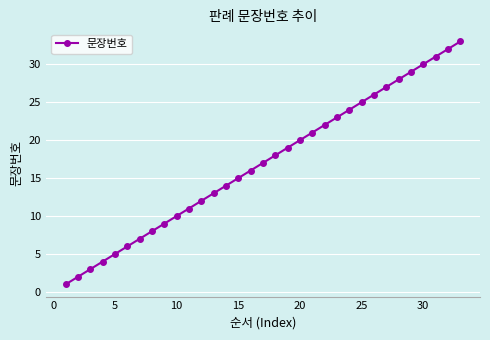

Count the number of categories in the chart.

33